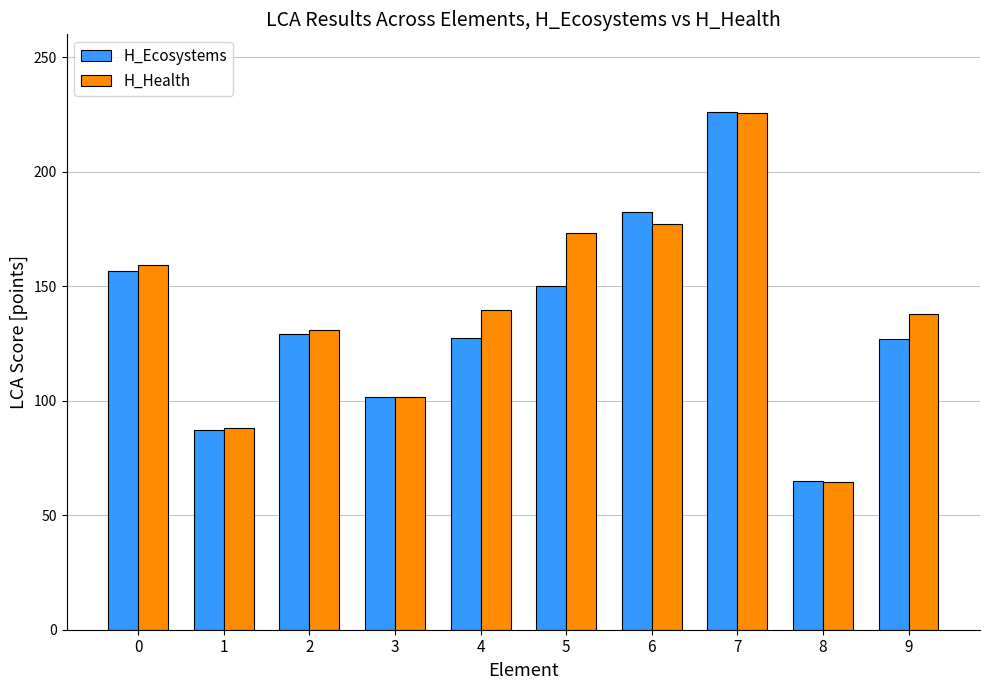

Between 3 and 4, which series saw the biggest shift?

H_Health